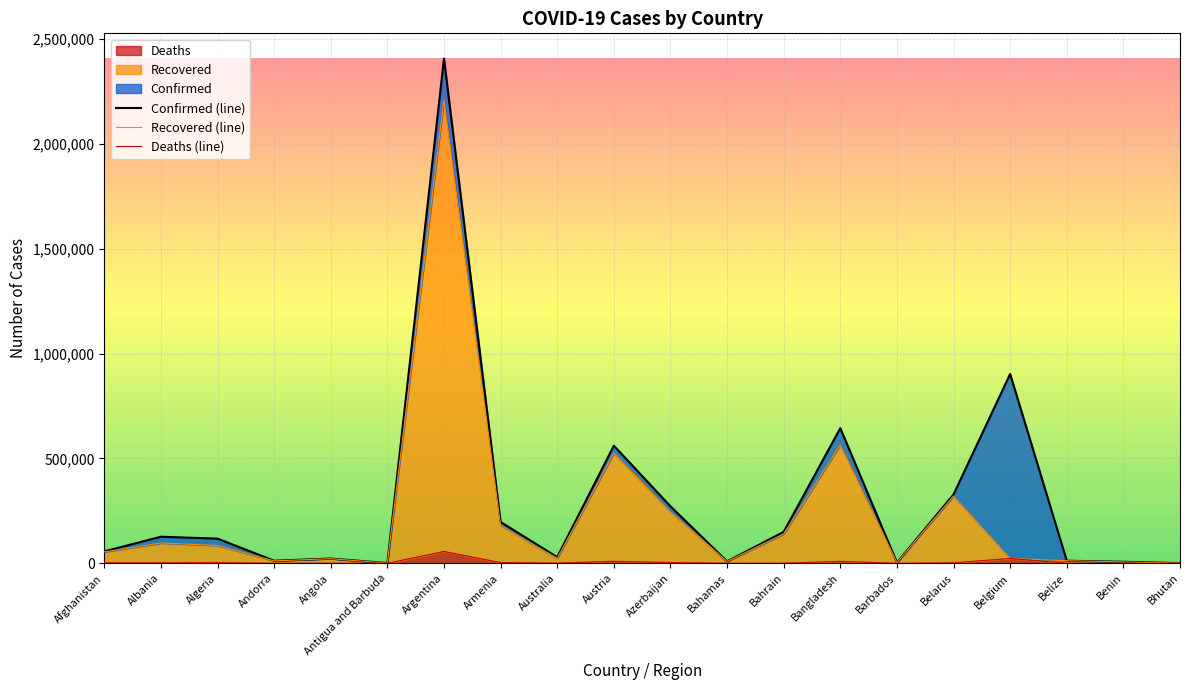

What are all the series names shown in the legend?

Confirmed, Recovered, Deaths